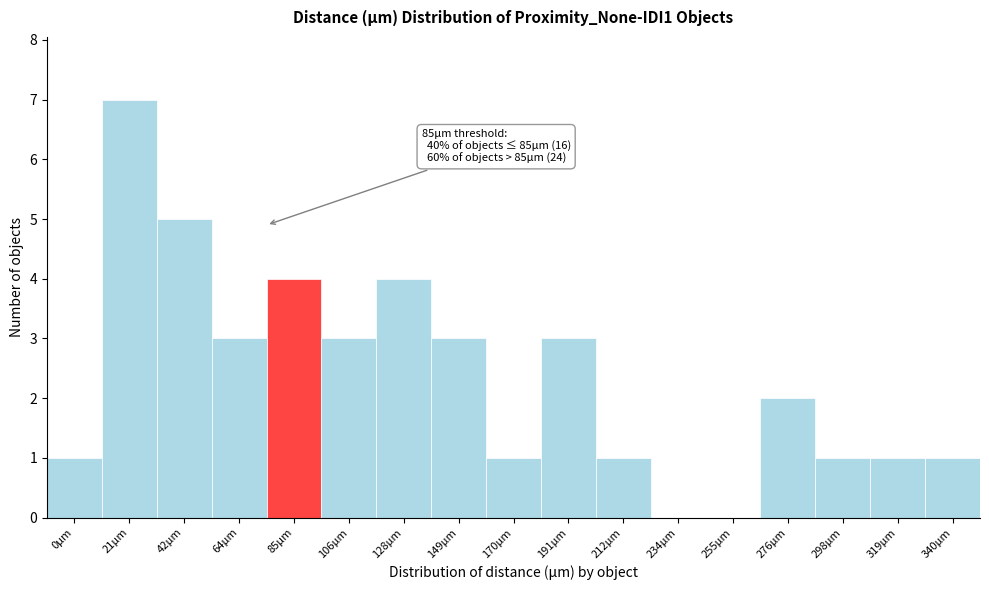

Reading left to right, transcribe all the data shown in this chart.

0μm=1	21μm=7	42μm=5	64μm=3	85μm=4	106μm=3	128μm=4	149μm=3	170μm=1	191μm=3	212μm=1	234μm=0	255μm=0	276μm=2	298μm=1	319μm=1	340μm=1